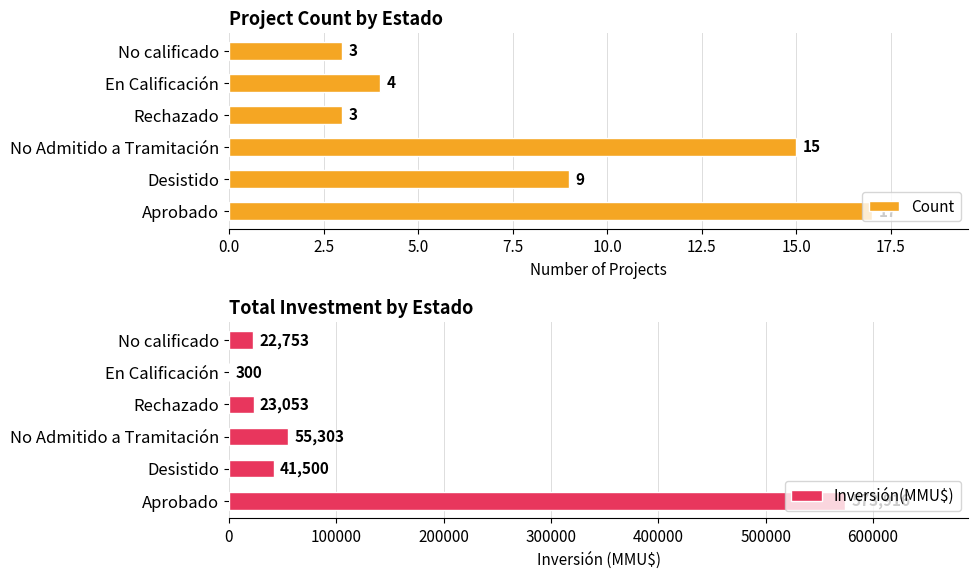

What is the difference between the Count values at Desistido and En Calificación?

5